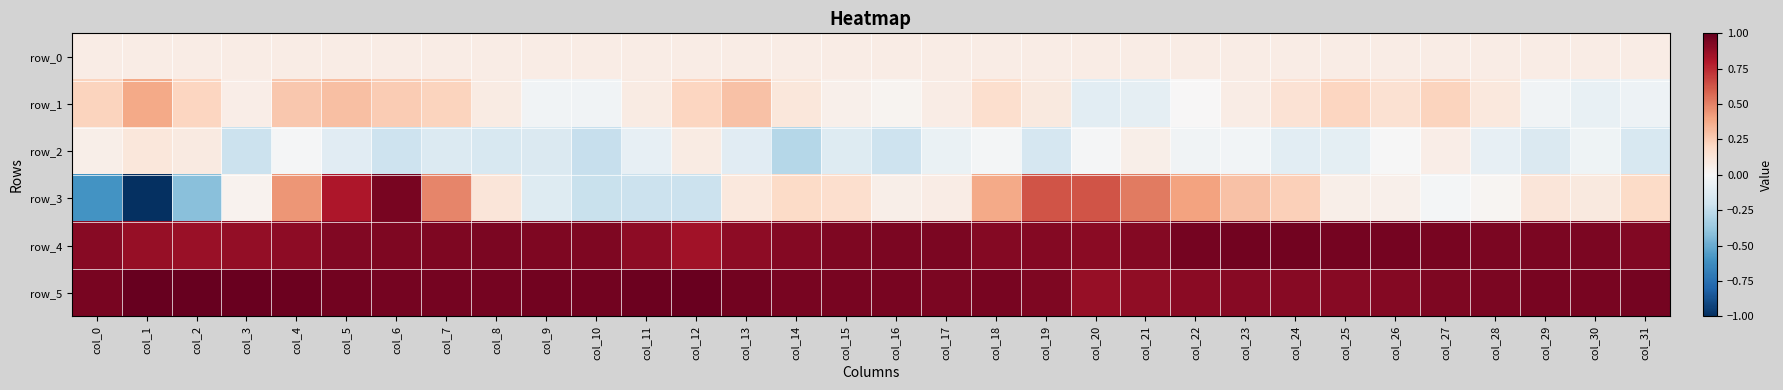

What is the approximate value of row_5 at col_31?

1.0